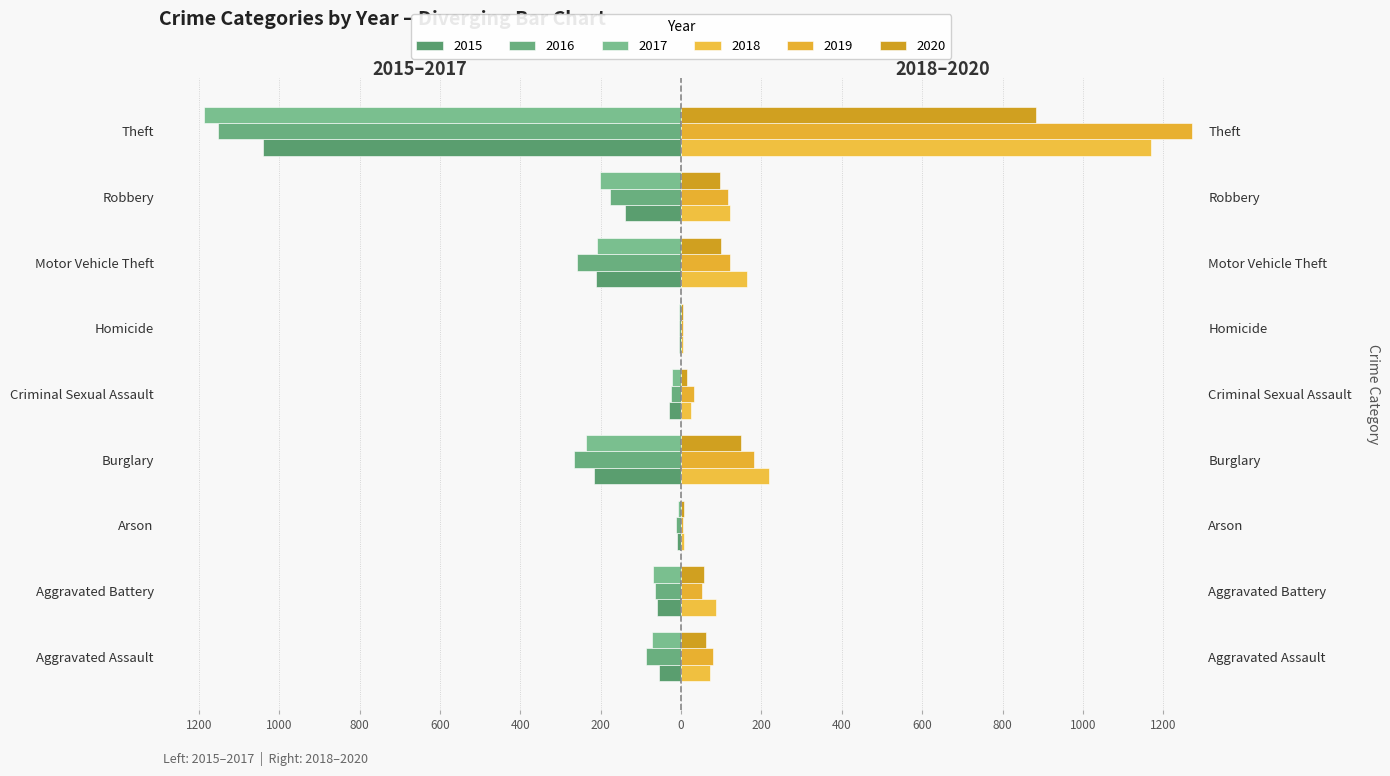

What is the value of the 2017 bar at the 2nd from the left?

-71